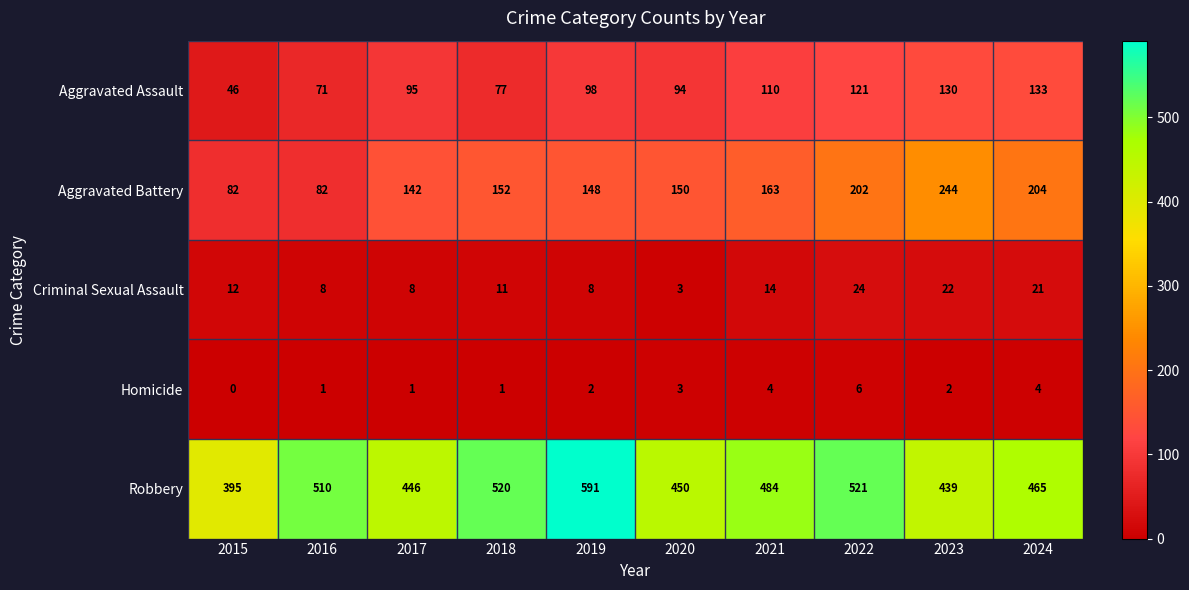

What is the difference between the highest and lowest values at 2017?

445